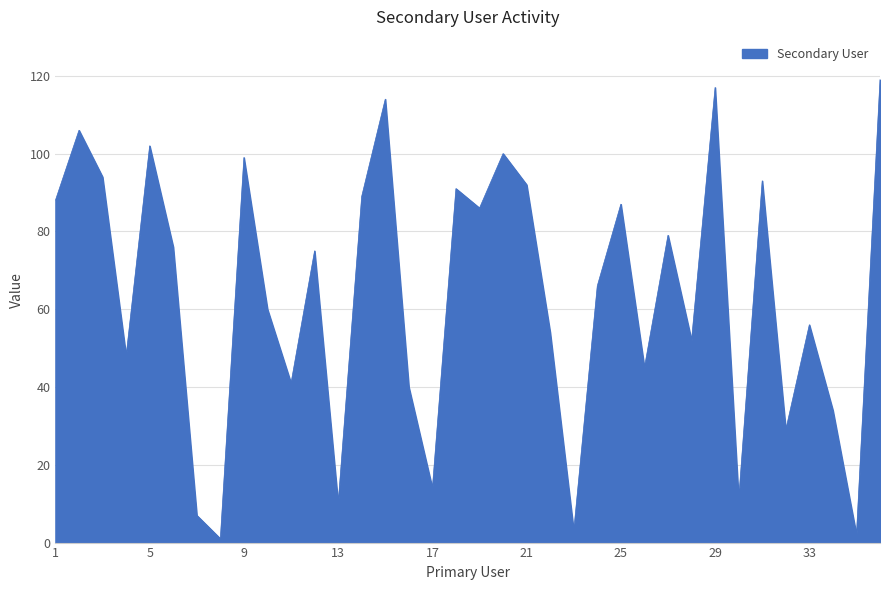

Reading left to right, transcribe all the data shown in this chart.

88	106	94	48	102	76	7	1	99	60	41	75	10	89	114	40	14	91	86	100	92	54	3	66	87	45	79	52	117	11	93	29	56	34	2	119